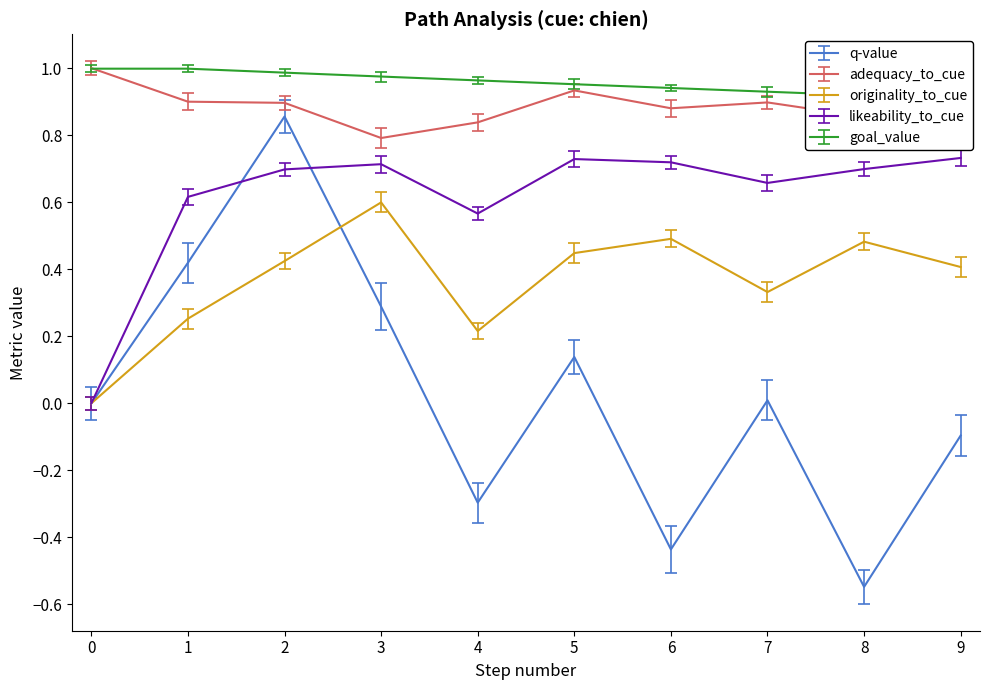

True or false: likeability_to_cue has more than 0 points higher than both neighbors.

True